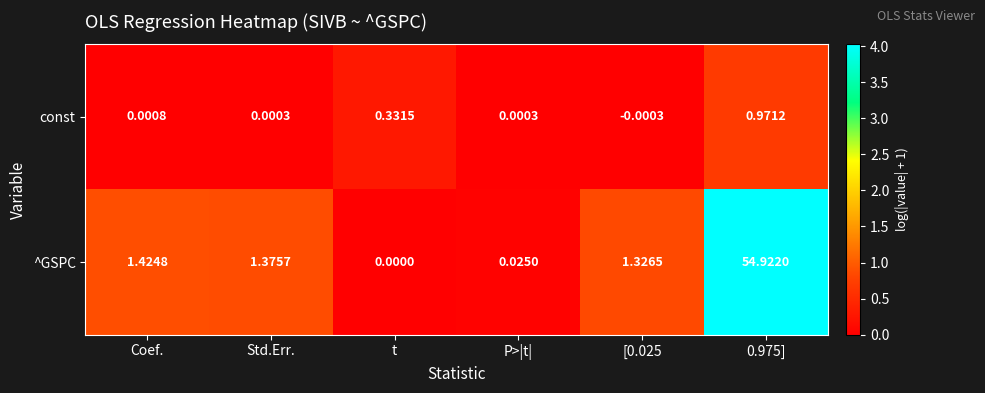

Which series has the largest total across all categories?

^GSPC